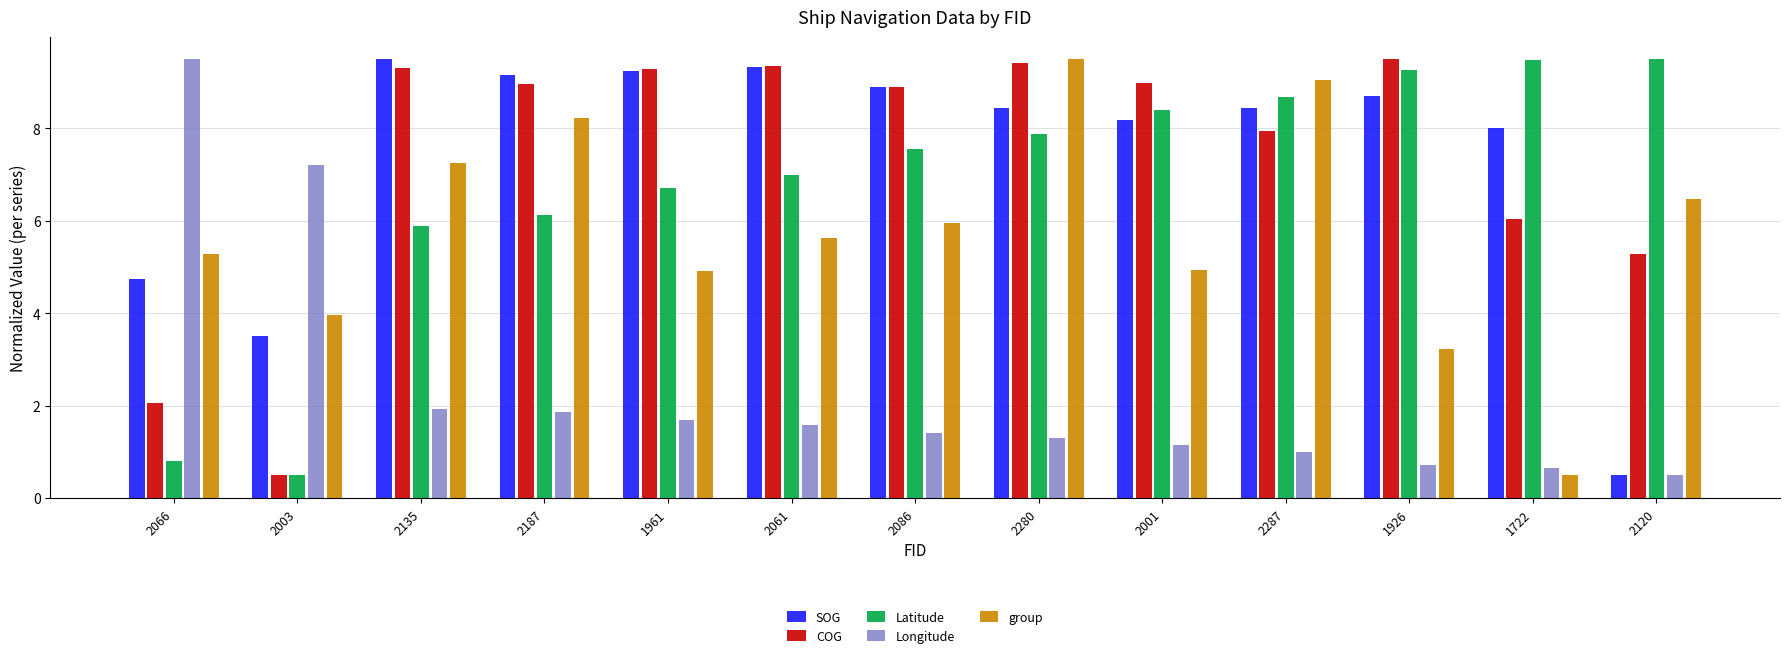

How many bars are there in each group?

5